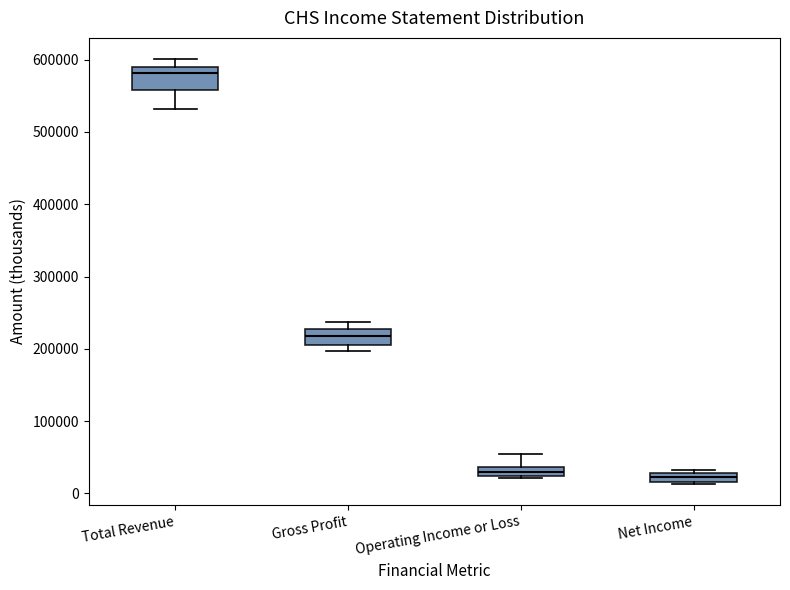

Which box is the tallest, from its lower edge to its upper edge?

Total Revenue